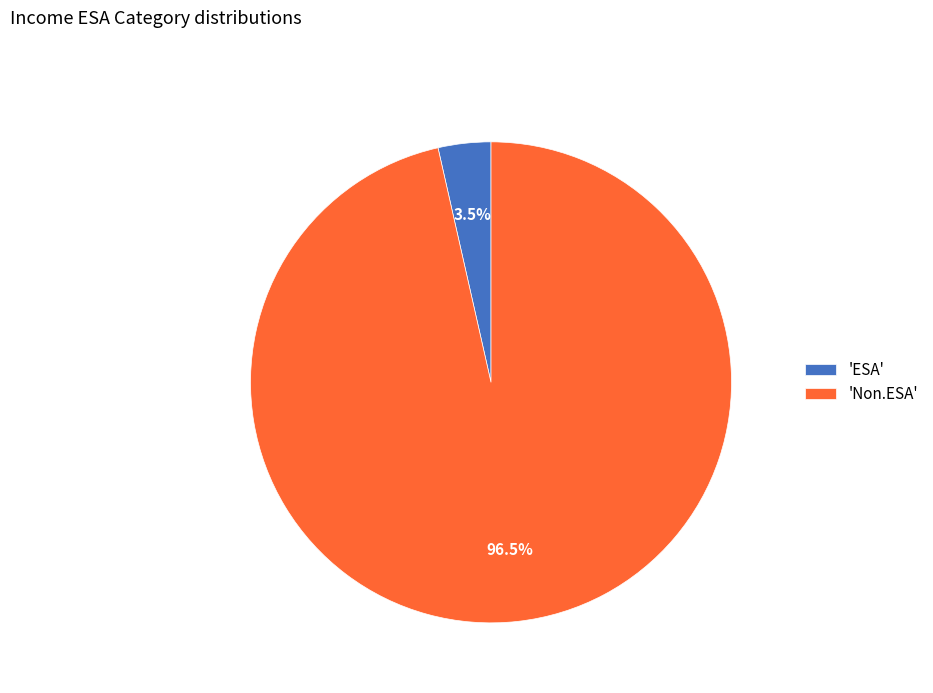

What portion of the pie excludes 'ESA'?

96.5%